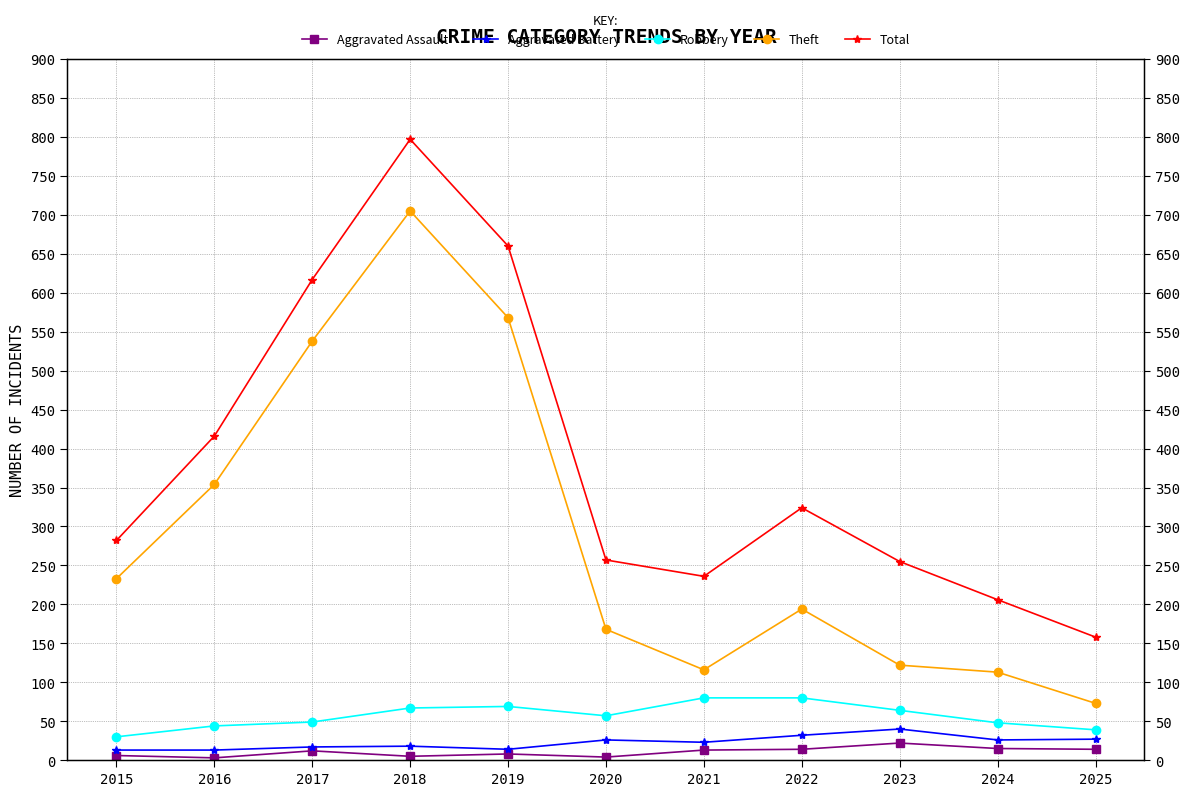

True or false: Aggravated Battery has more than 1 interior local peaks.

True